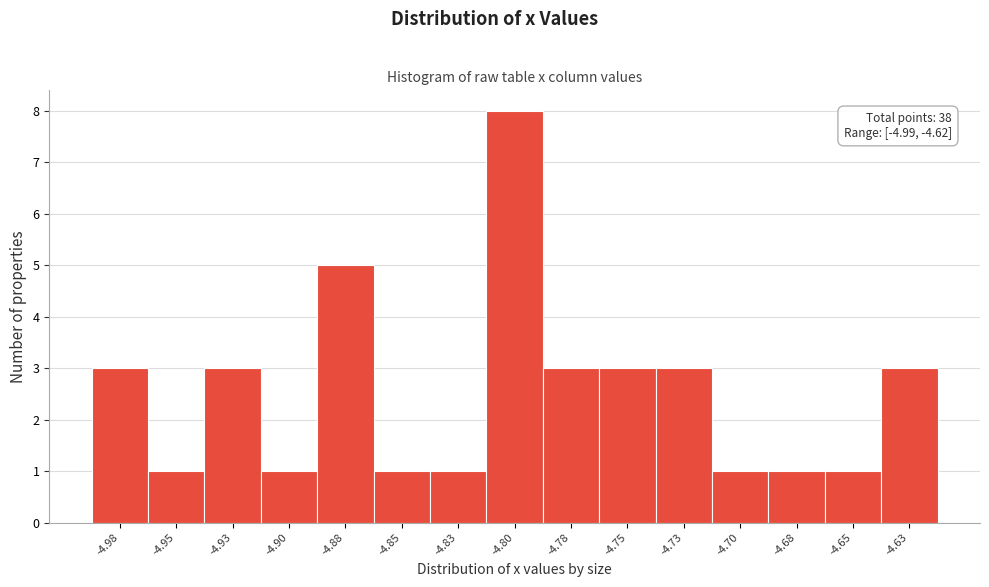

Reading left to right, transcribe all the data shown in this chart.

-4.98=3	-4.95=1	-4.93=3	-4.90=1	-4.88=5	-4.85=1	-4.83=1	-4.80=8	-4.78=3	-4.75=3	-4.73=3	-4.70=1	-4.68=1	-4.65=1	-4.63=3